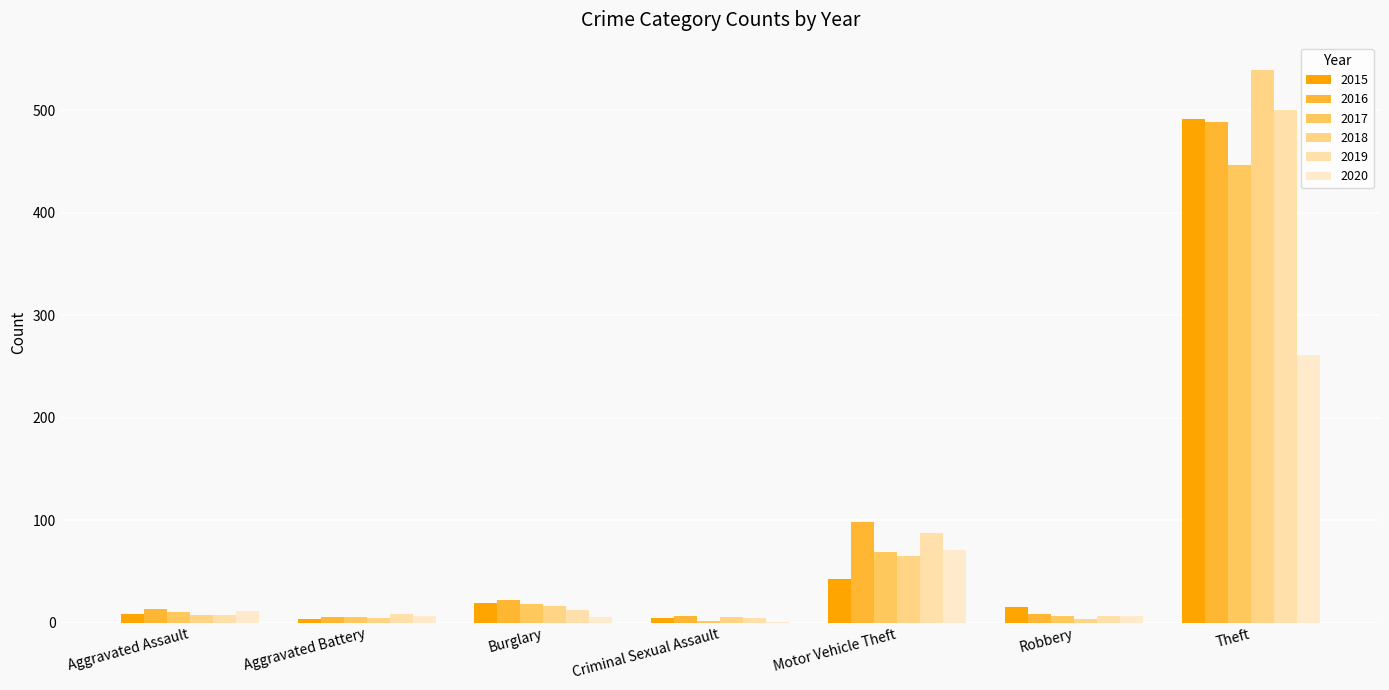

Is the value of 2018 at Motor Vehicle Theft greater than the value of 2016 at Motor Vehicle Theft?

No